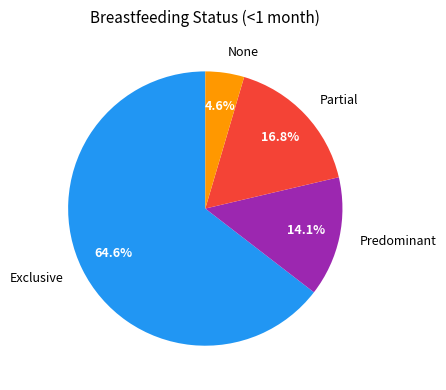

To the nearest percent, what is the difference between the largest and smallest slice percentages?

60%